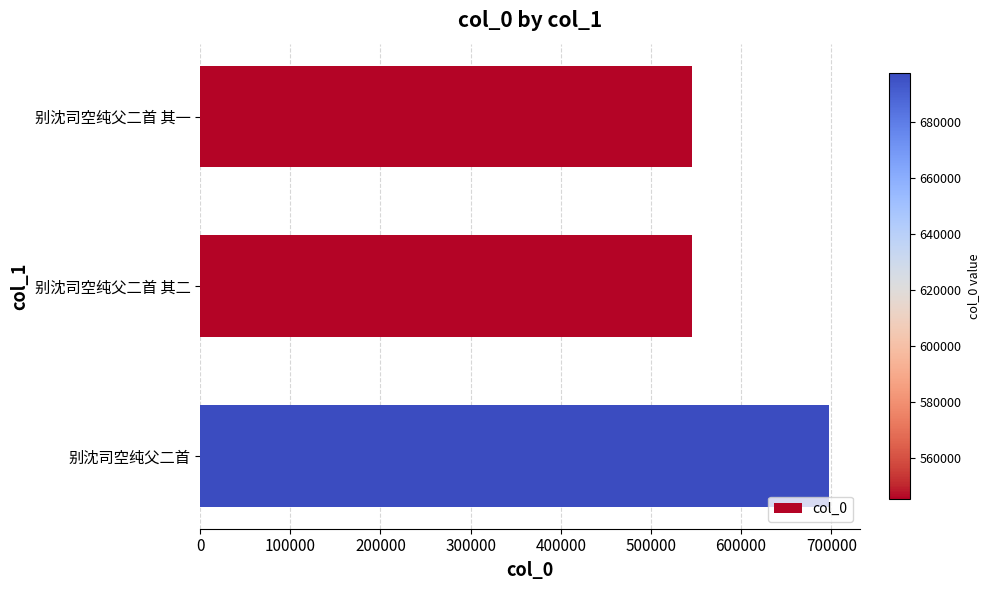

Which category has the highest value across all series?

别沈司空纯父二首